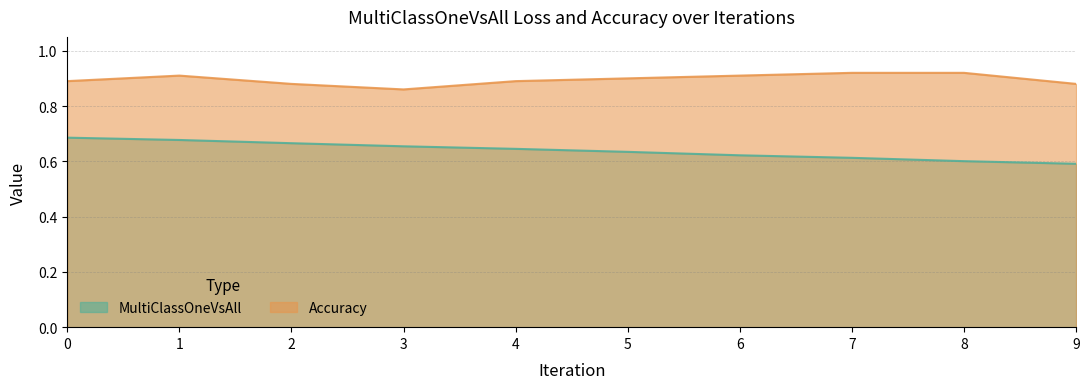

What is the minimum value for Accuracy?

0.9